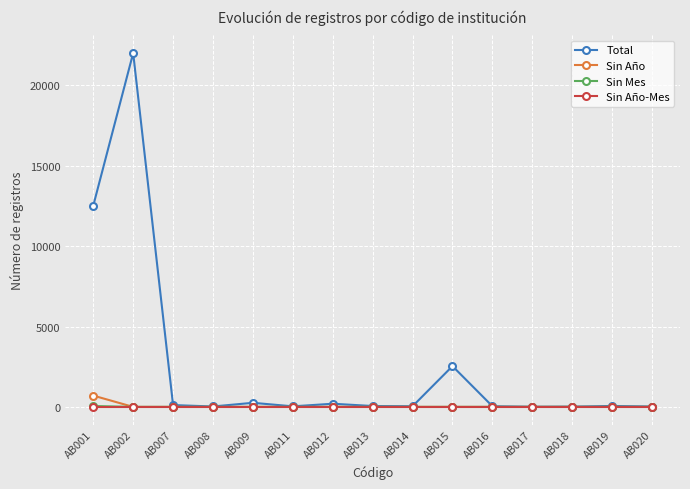

Which category has the highest value in the Total series?

AB002